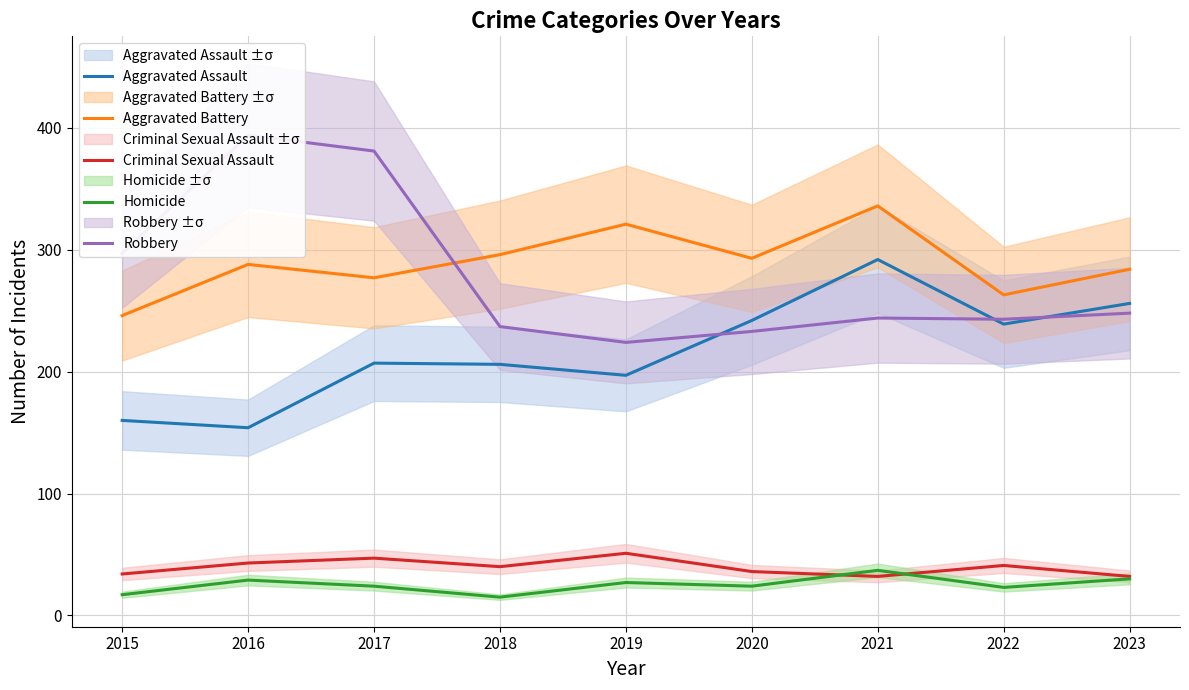

Which series has the widest spread of values?

Robbery